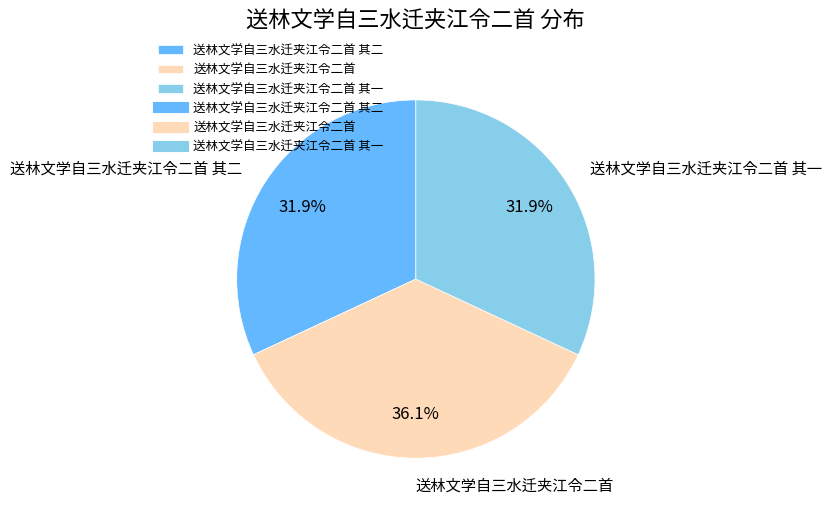

To the nearest percent, what is the combined percentage of 送林文学自三水迁夹江令二首 其二 and 送林文学自三水迁夹江令二首?

68%